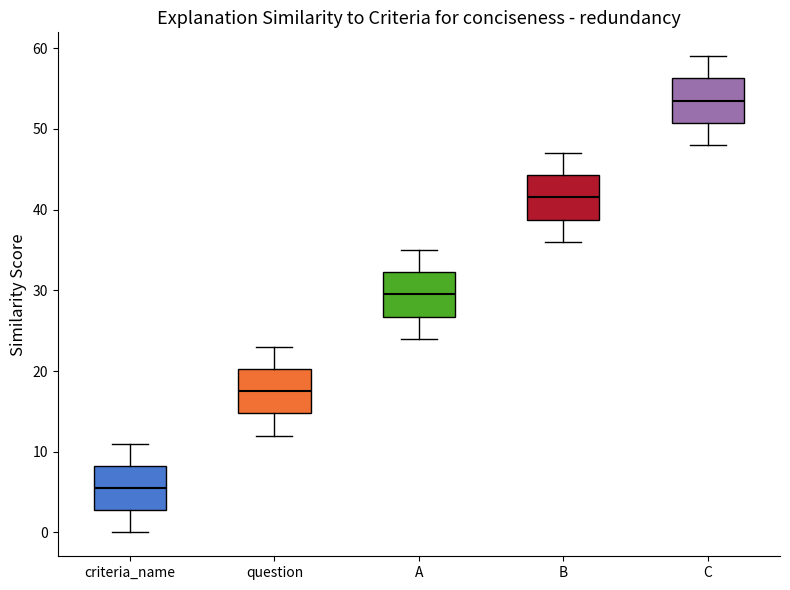

Reading left to right, transcribe this box plot: for each box, give where its median line is, the range the box spans, and where its two whiskers end, as read against the y-axis. The values are not printed on the chart, so give them approximately, as read against the axis.

criteria_name: median 6, box 3 to 8, whiskers 0 to 11
question: median 18, box 15 to 20, whiskers 12 to 23
A: median 30, box 27 to 32, whiskers 24 to 35
B: median 42, box 39 to 44, whiskers 36 to 47
C: median 54, box 51 to 56, whiskers 48 to 59